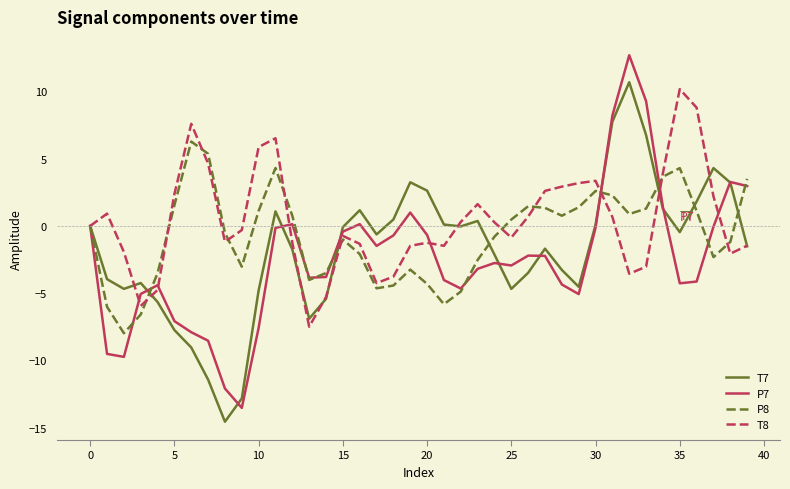

List the series in order of their peak value, lowest first.

P8, T8, T7, P7